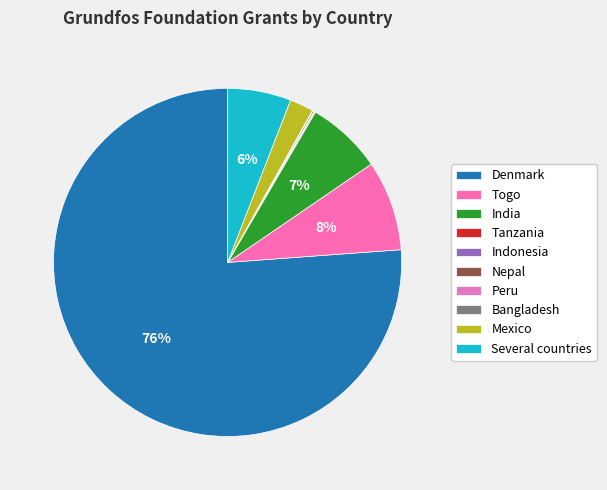

Does Nepal account for over 50% of the chart?

No